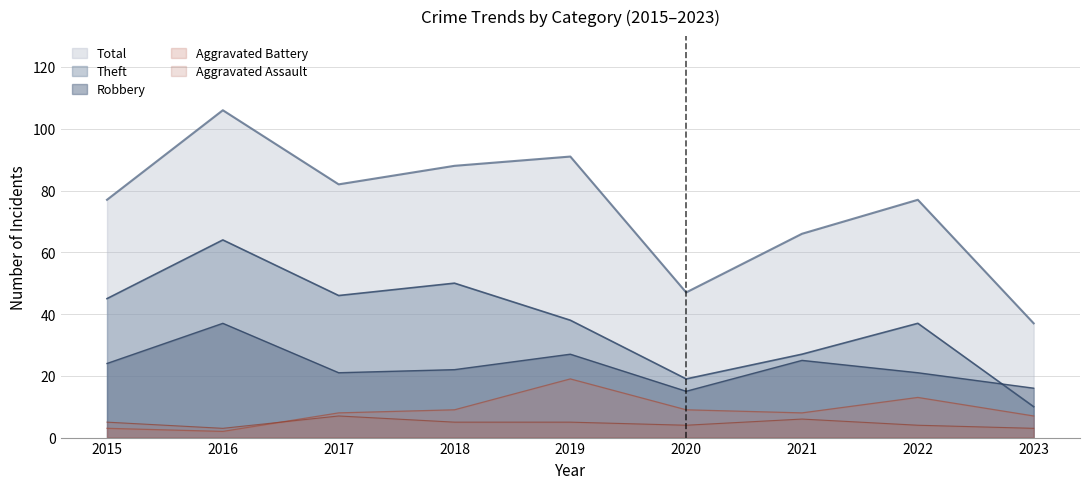

What is the maximum value shown in the chart?

106